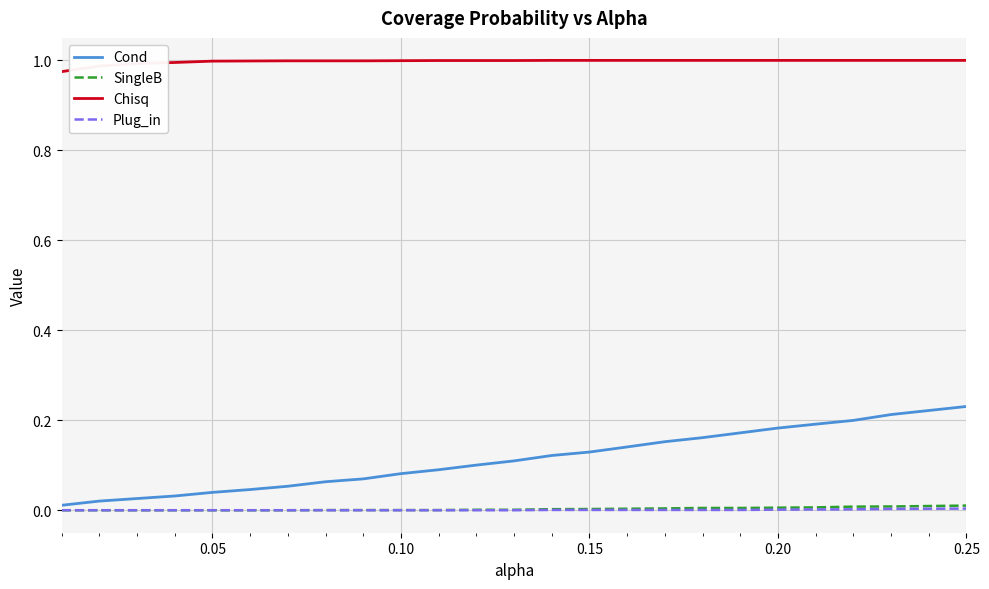

Which series has the largest total across all categories?

Chisq